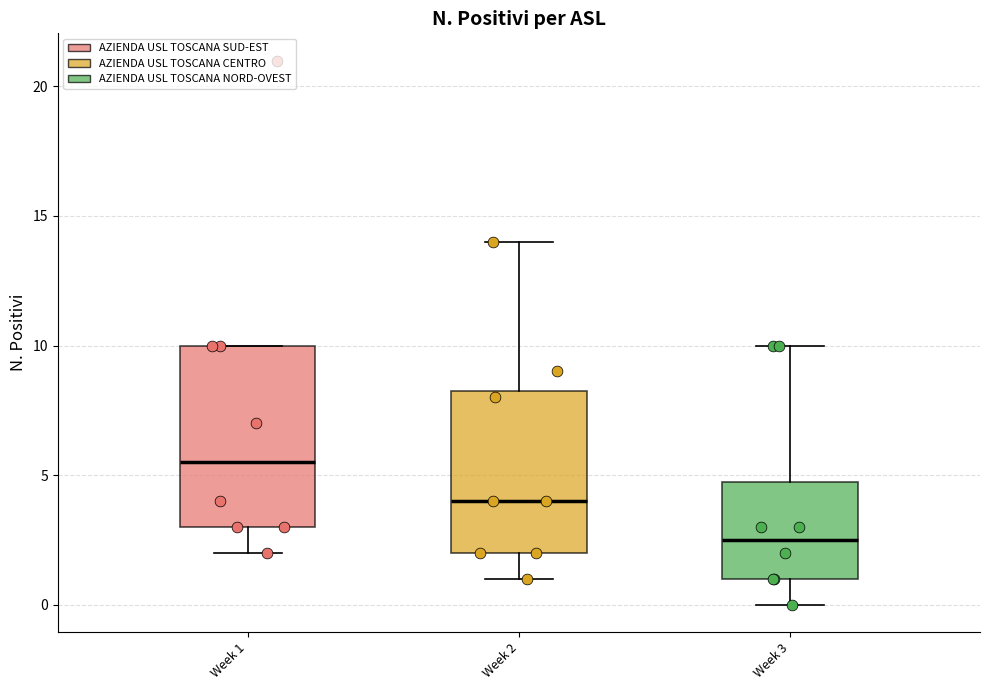

Which box has the highest median line?

Week 1